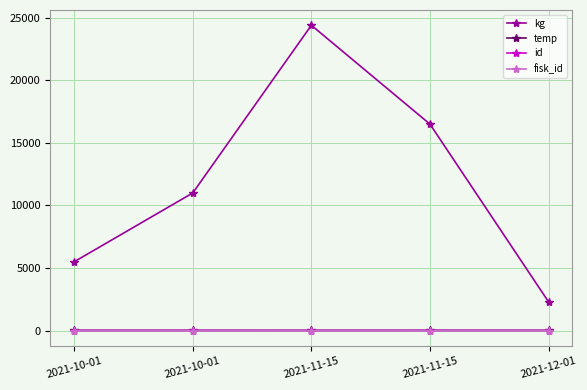

Is this an area chart (filled region under the line)?

No